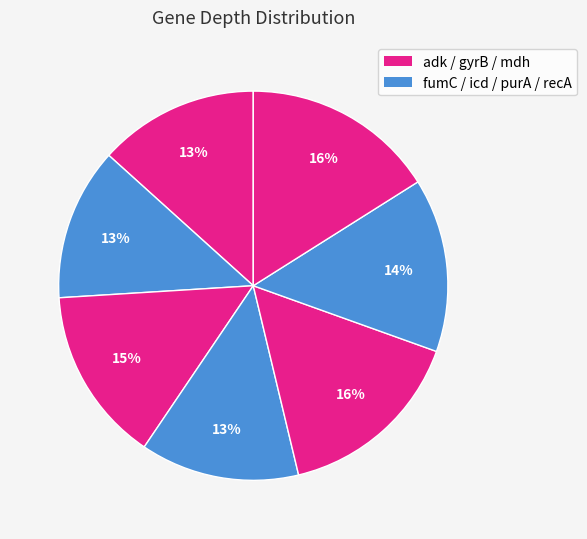

Does any single category account for the majority?

No